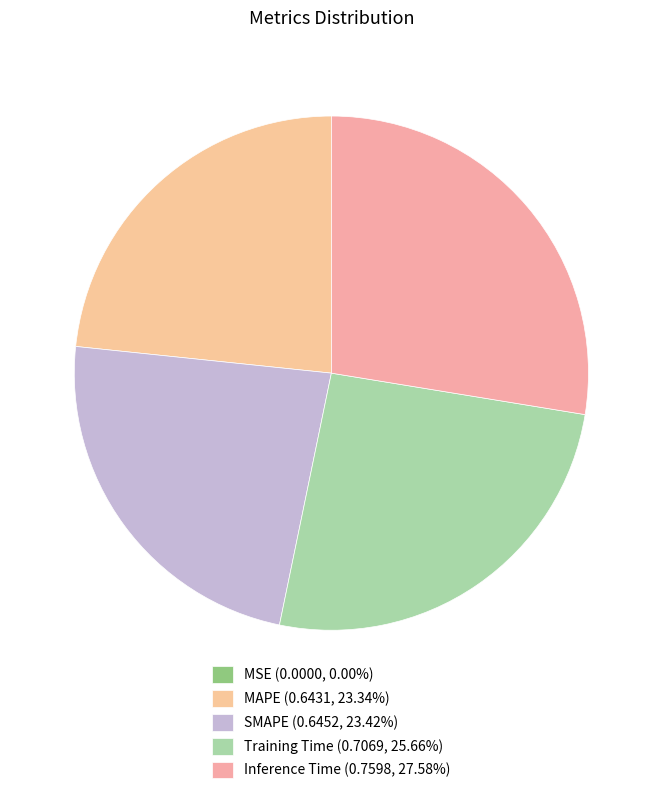

Count the number of slices in the pie.

5